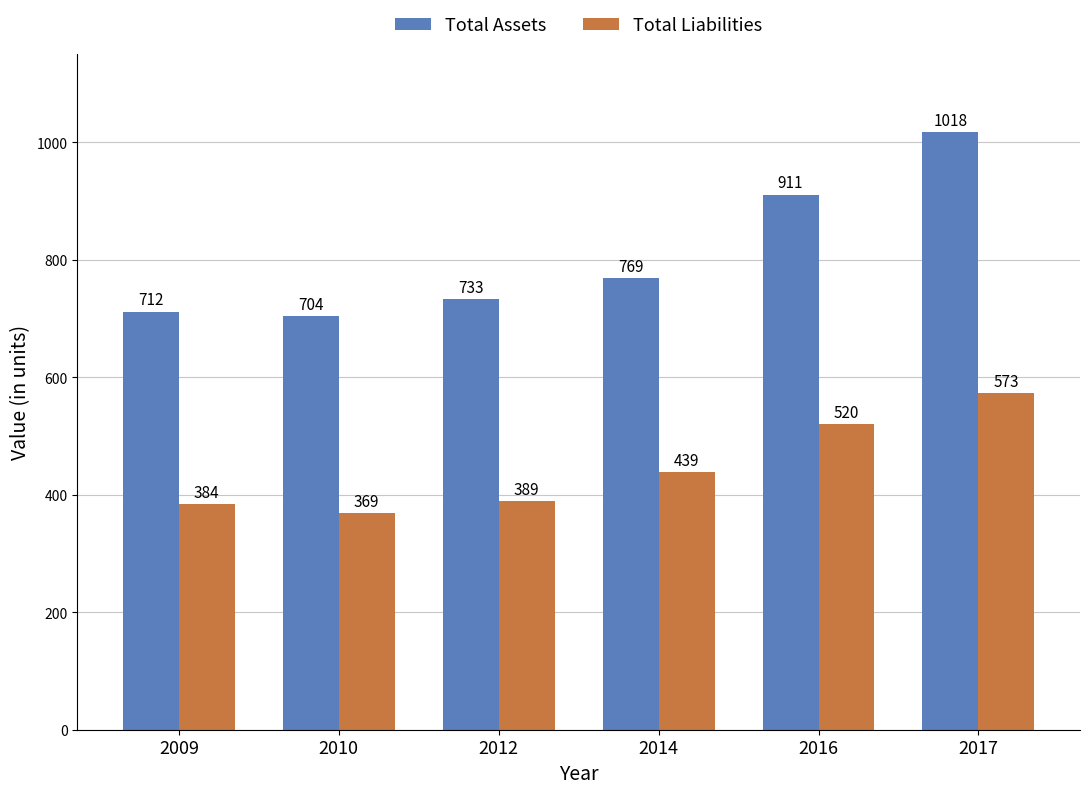

What is the difference between the Total Assets values at 2016 and 2009?

199